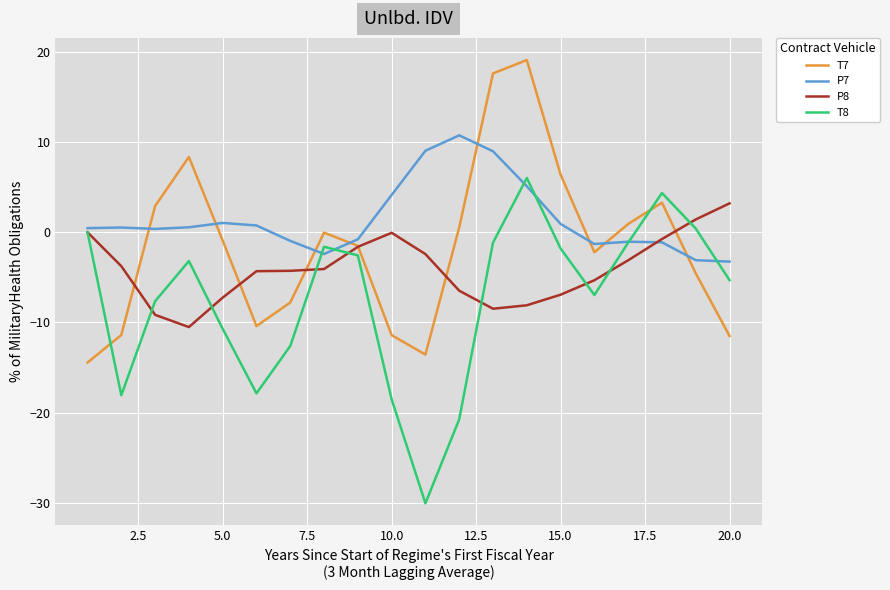

List the series in order of their overall mean, highest first.

P7, T7, P8, T8